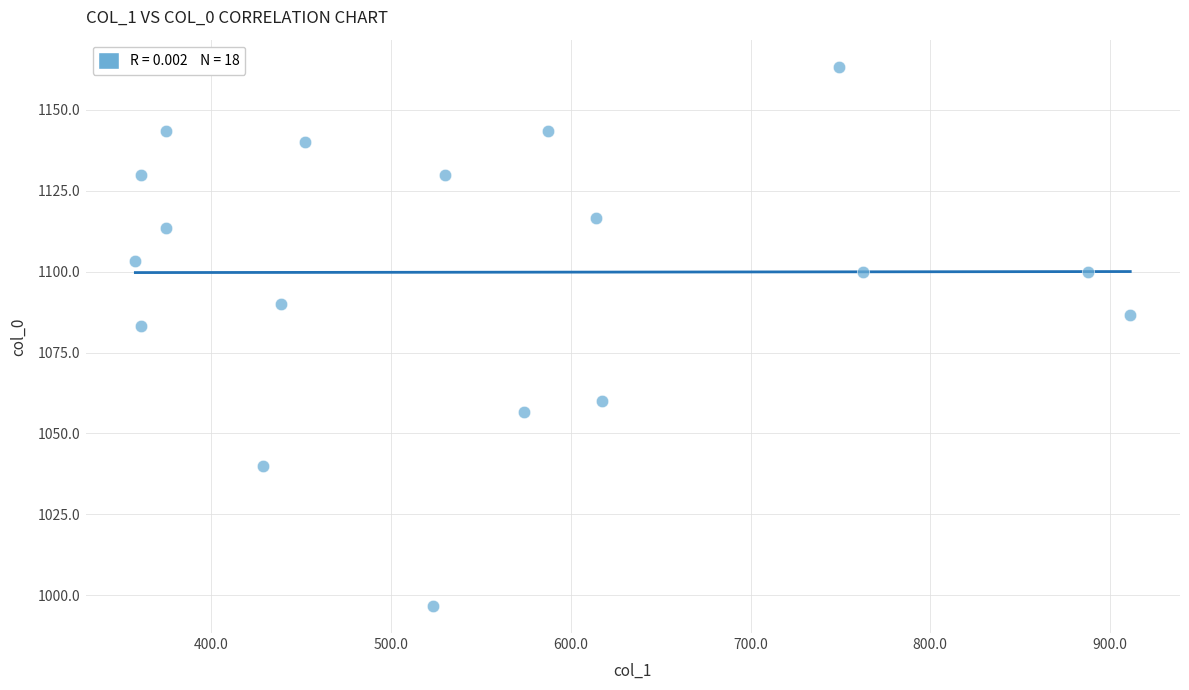

What is the range of X values (max minus min)?

553.5